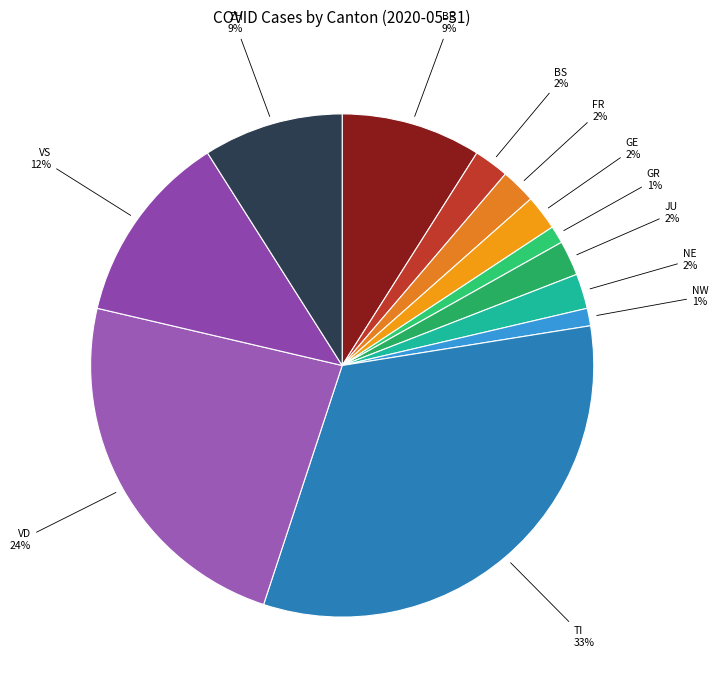

How many slices are in this pie chart?

12